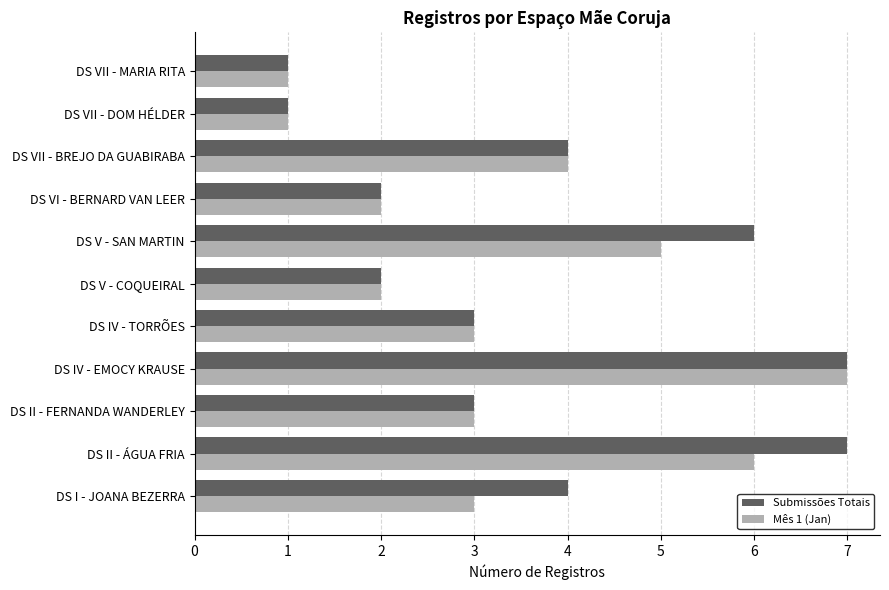

What is the difference between the maximum and minimum values in the Mês 1 (Jan) series?

6